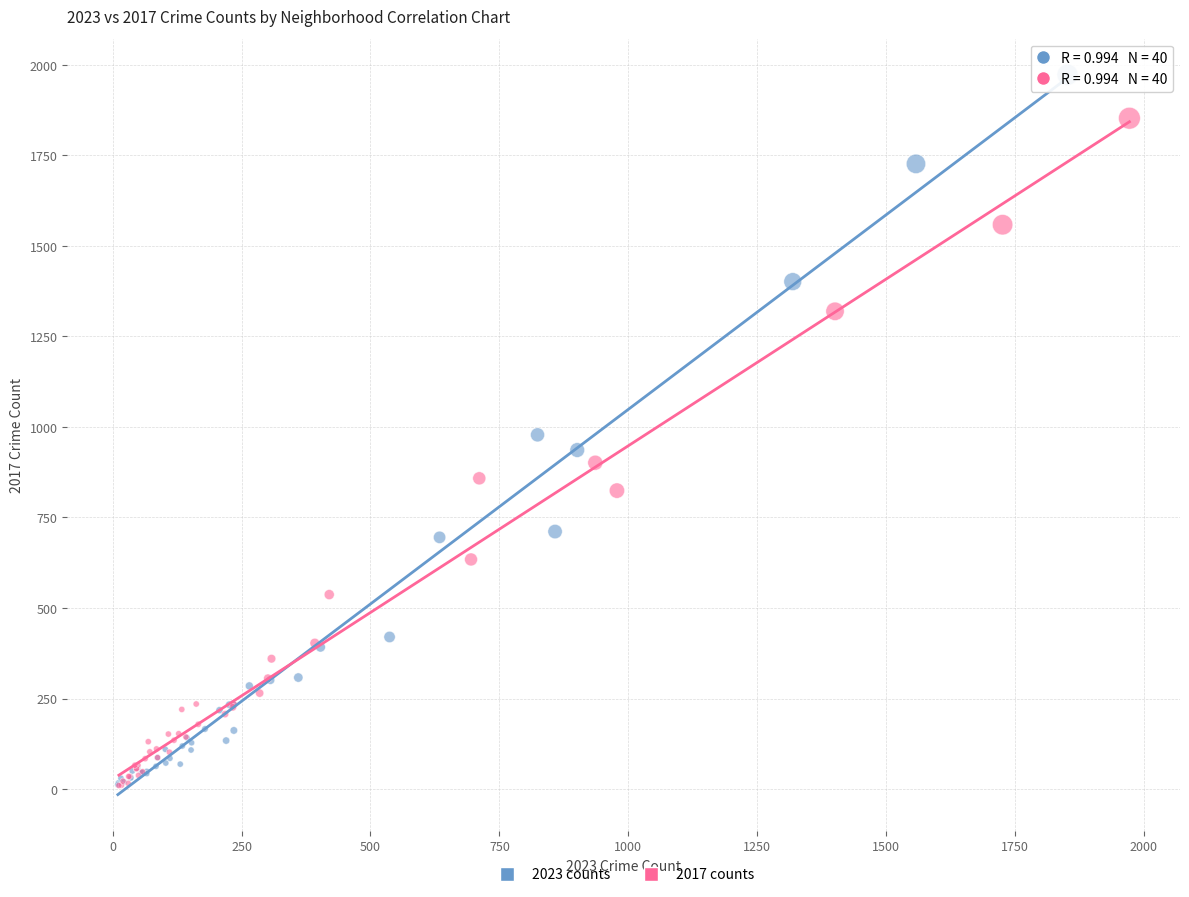

Which series contains the highest Y value?

2023 counts